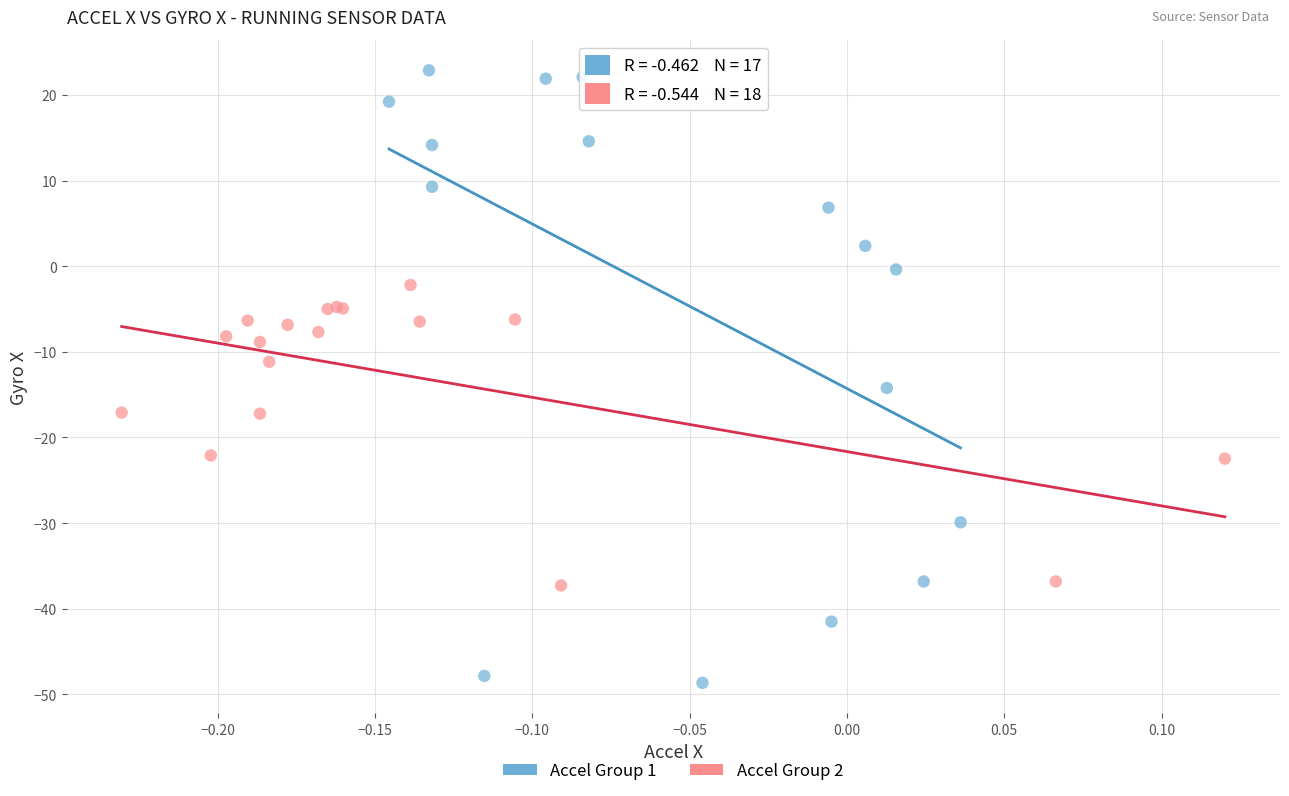

Which series has the widest spread of Y values?

Accel Group 1